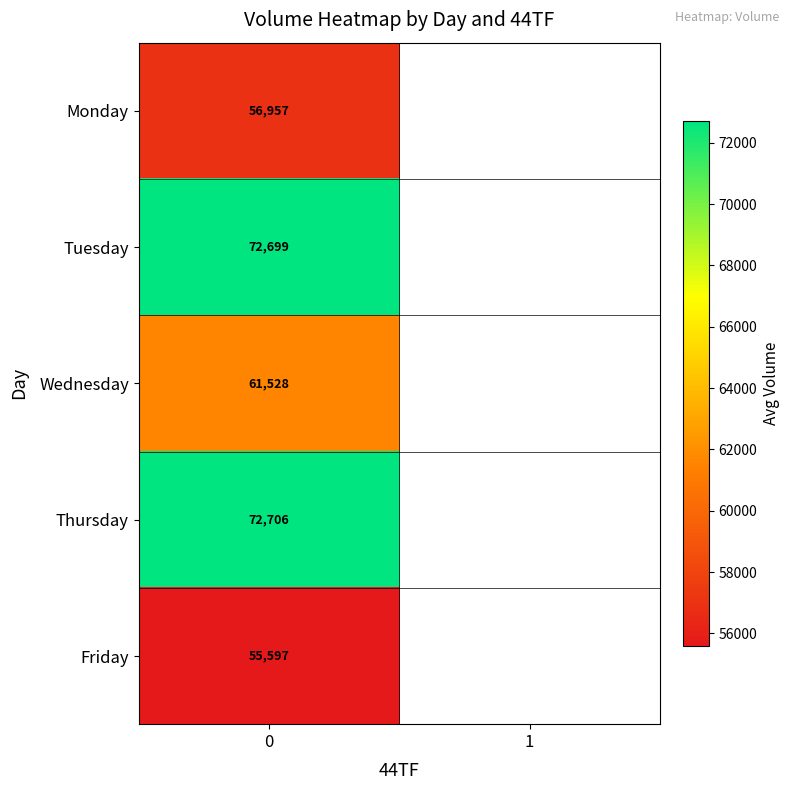

What is the total value across all series at 0?

319487.0